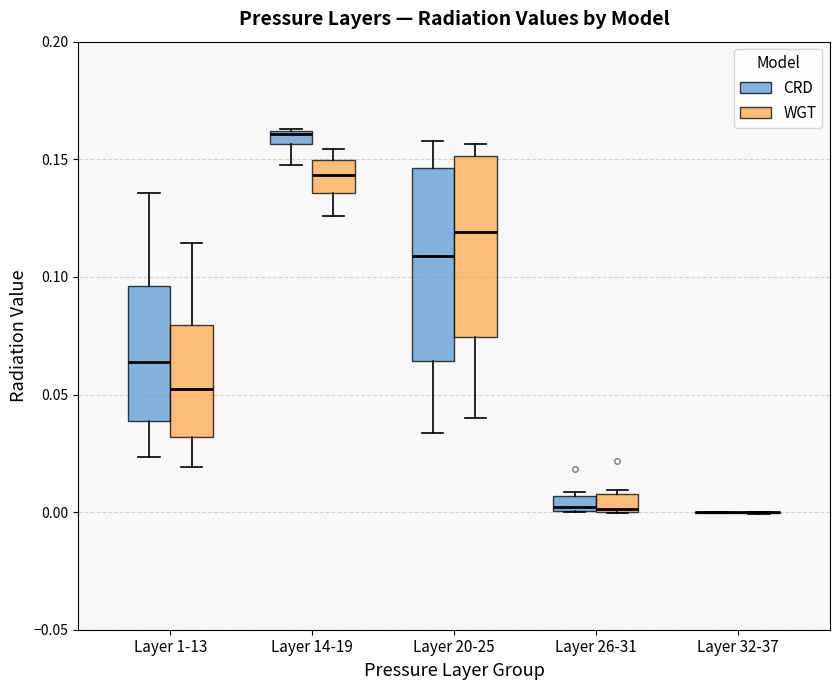

Where is the lower edge of the box for Layer 1-13 (WGT) on the y-axis? The values are not printed on the chart, so give them approximately, as read against the axis.

0.030